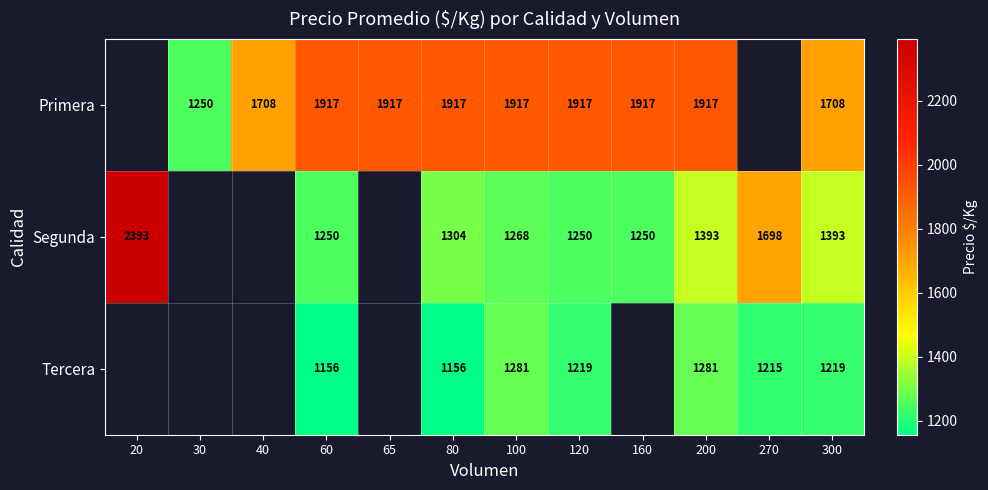

What is the sum of the Segunda values at 300 and 200?

2786